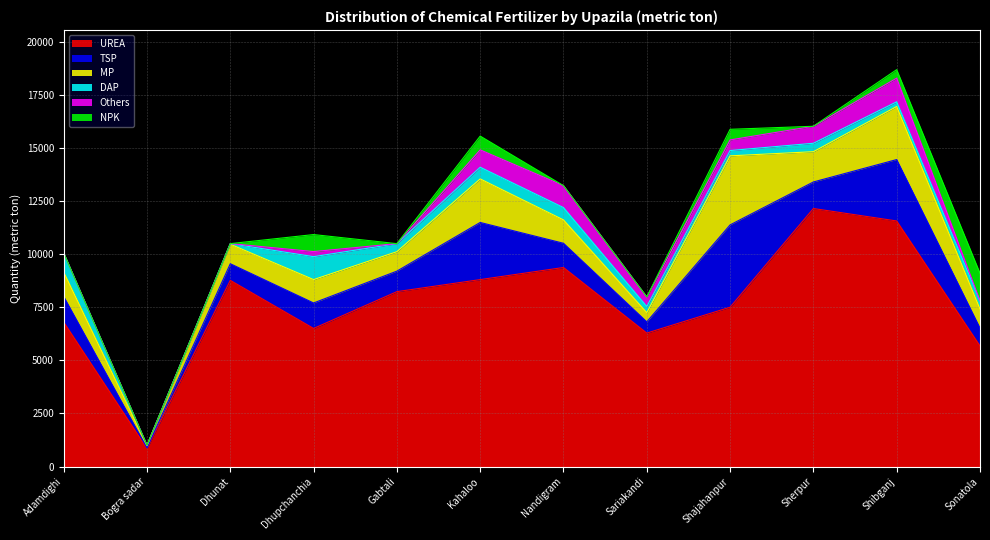

Is the value of NPK at Bogra sadar greater than the value of MP at Kahaloo?

No